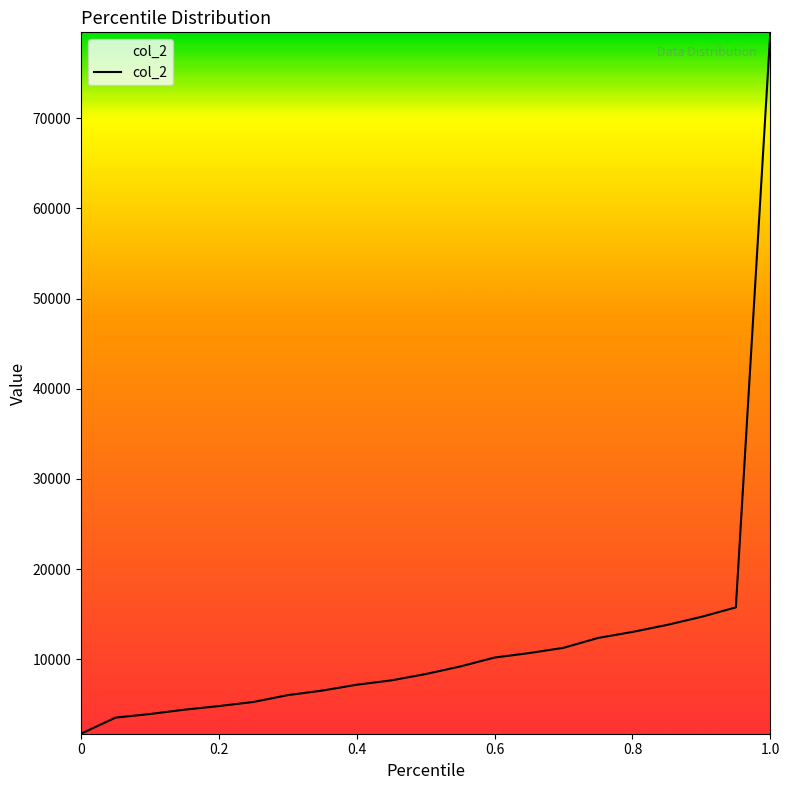

What is the greatest value displayed?

79512.0